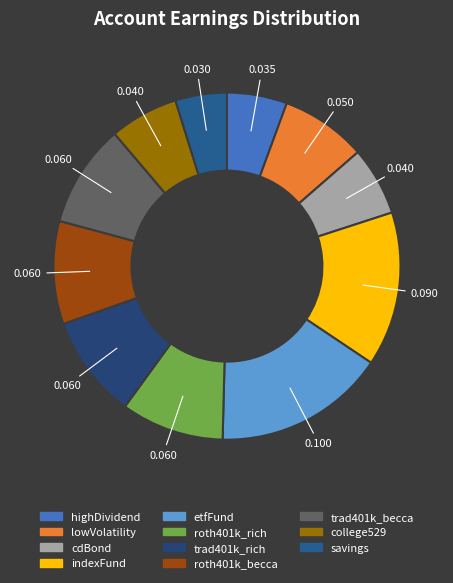

How many segments does this pie chart have?

11